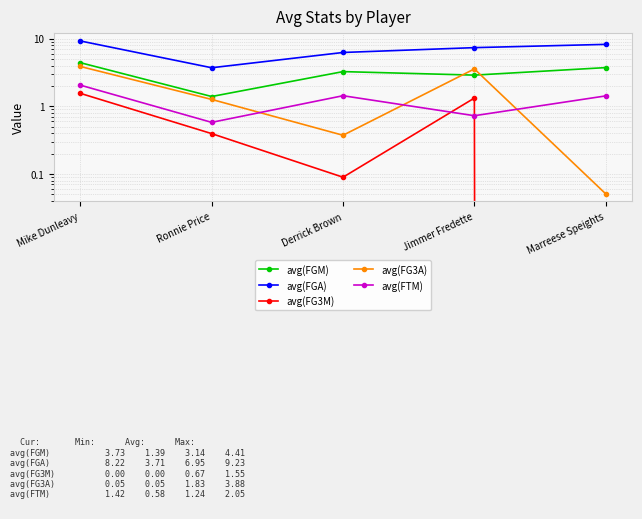

Which category has the lowest value across all series?

Marreese Speights